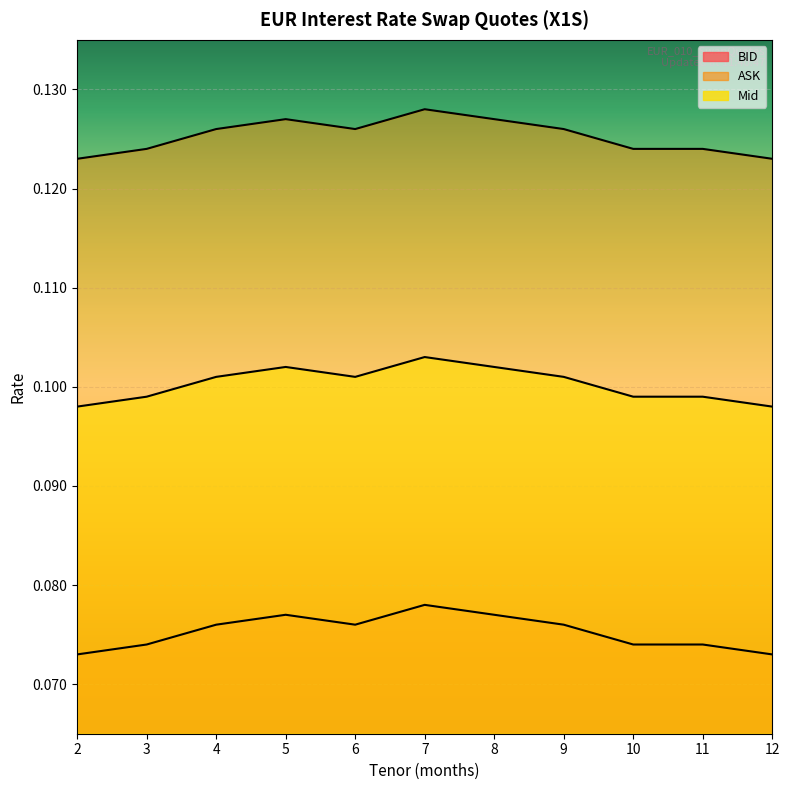

Which series has the widest spread of values?

ASK